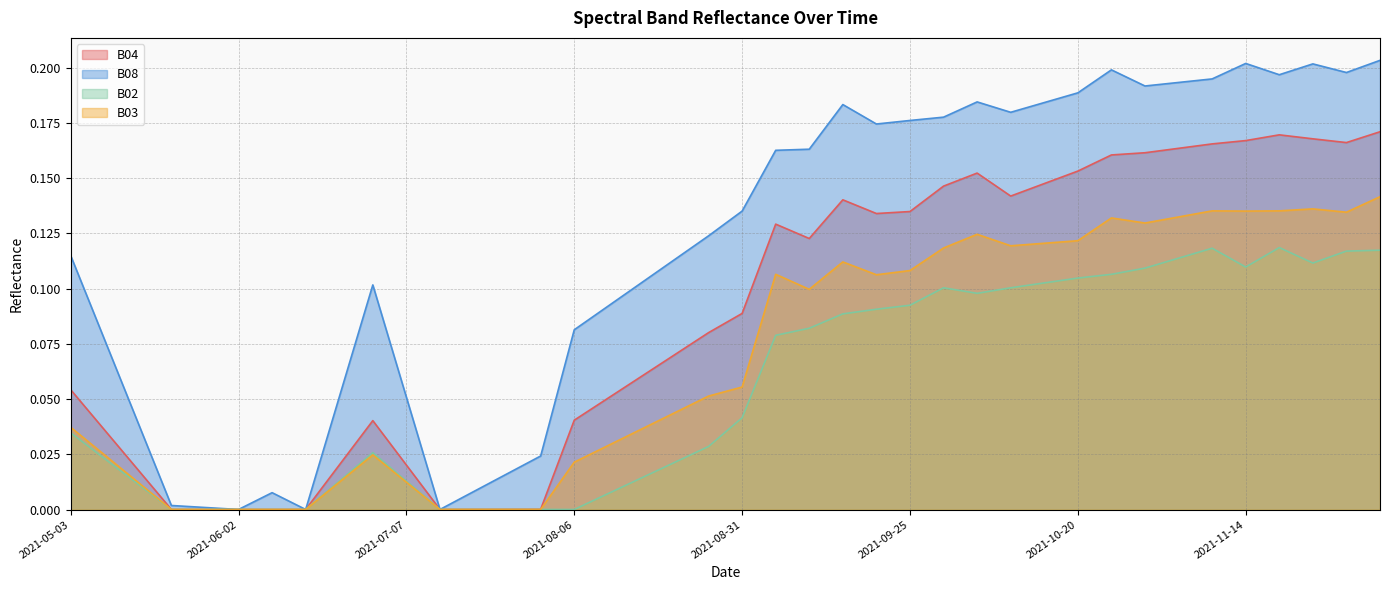

Which label corresponds to the largest value in the chart?

2021-12-04